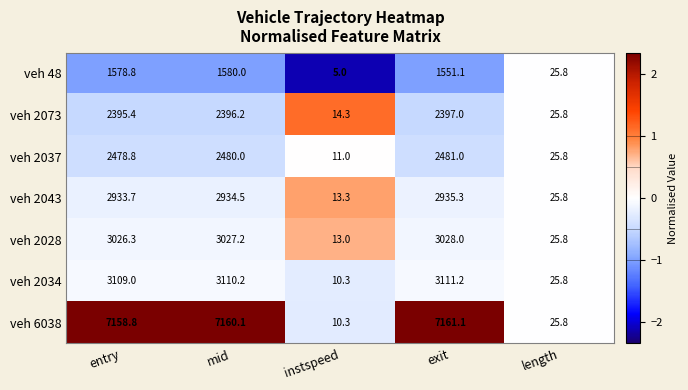

What is the difference between the highest and lowest values at exit?

5610.0